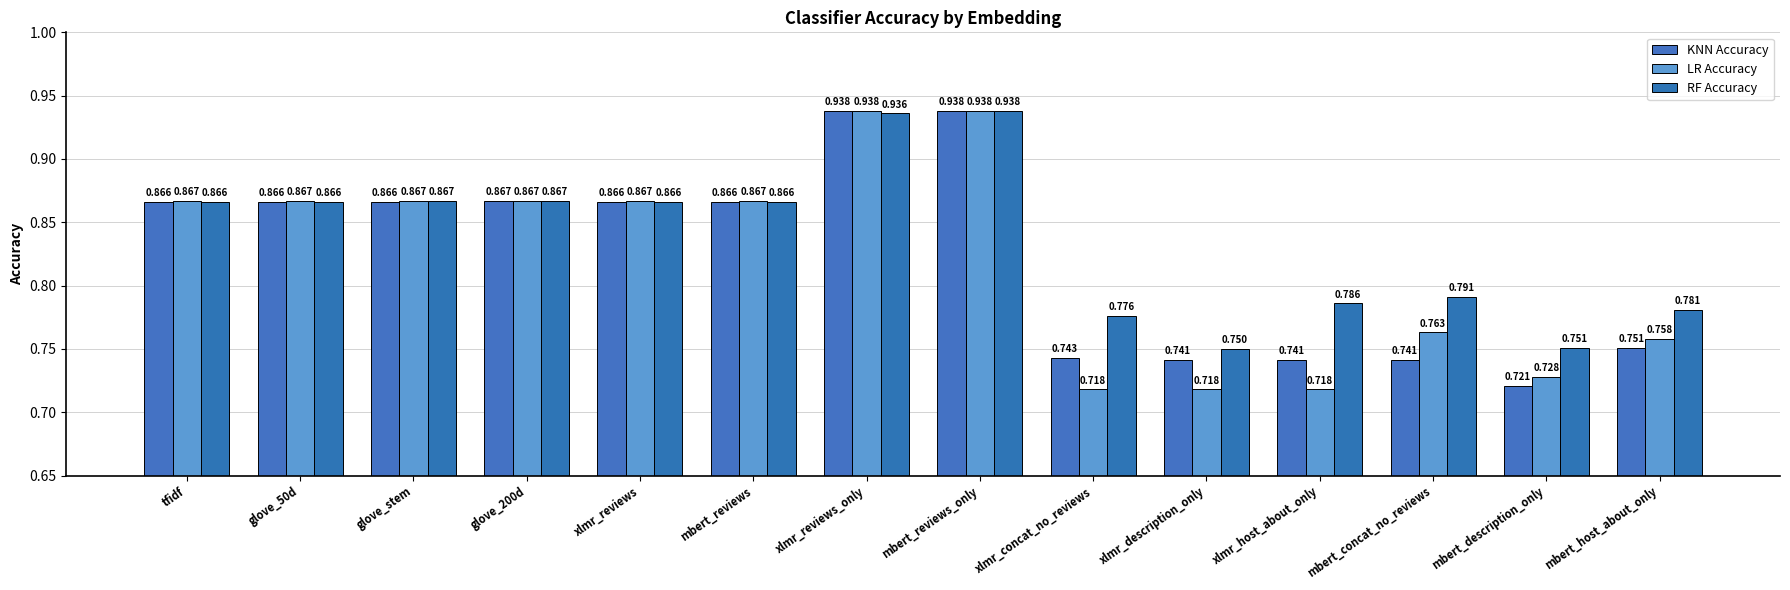

Reading left to right, list all the values displayed in this chart.

KNN Accuracy: tfidf=0.9	glove_50d=0.9	glove_stem=0.9	glove_200d=0.9	xlmr_reviews=0.9	mbert_reviews=0.9	xlmr_reviews_only=0.9	mbert_reviews_only=0.9	xlmr_concat_no_reviews=0.7	xlmr_description_only=0.7	xlmr_host_about_only=0.7	mbert_concat_no_reviews=0.7	mbert_description_only=0.7	mbert_host_about_only=0.8
LR Accuracy: tfidf=0.9	glove_50d=0.9	glove_stem=0.9	glove_200d=0.9	xlmr_reviews=0.9	mbert_reviews=0.9	xlmr_reviews_only=0.9	mbert_reviews_only=0.9	xlmr_concat_no_reviews=0.7	xlmr_description_only=0.7	xlmr_host_about_only=0.7	mbert_concat_no_reviews=0.8	mbert_description_only=0.7	mbert_host_about_only=0.8
RF Accuracy: tfidf=0.9	glove_50d=0.9	glove_stem=0.9	glove_200d=0.9	xlmr_reviews=0.9	mbert_reviews=0.9	xlmr_reviews_only=0.9	mbert_reviews_only=0.9	xlmr_concat_no_reviews=0.8	xlmr_description_only=0.8	xlmr_host_about_only=0.8	mbert_concat_no_reviews=0.8	mbert_description_only=0.8	mbert_host_about_only=0.8